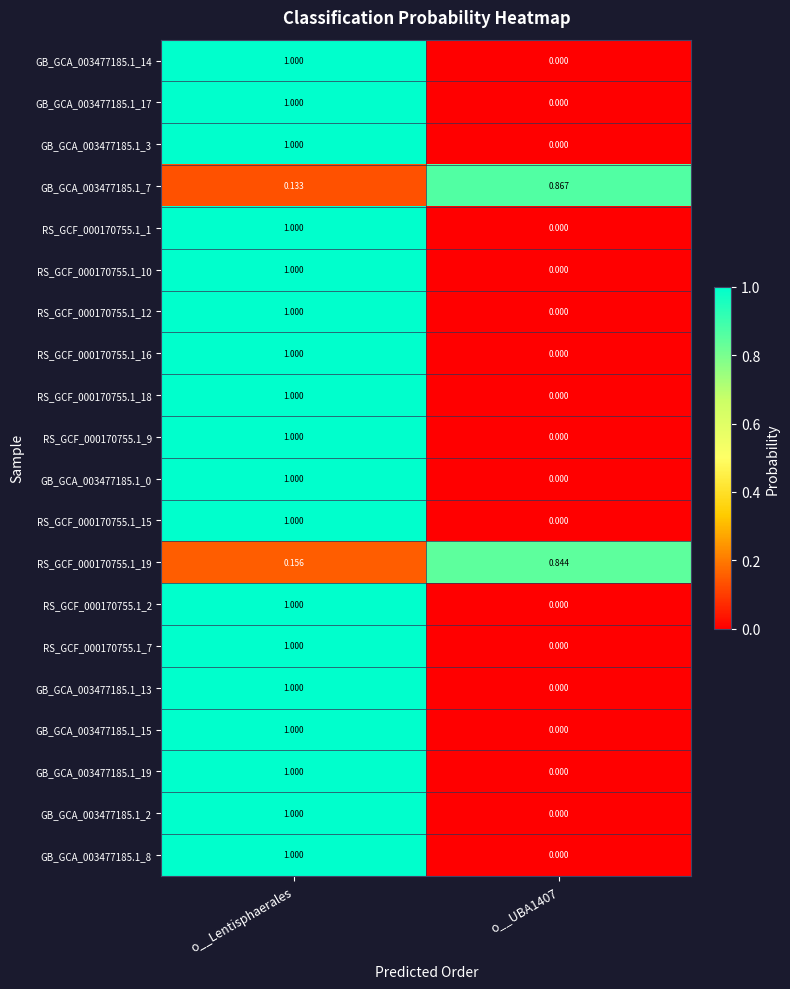

At which label does RS_GCF_000170755.1_16 reach its peak?

o__Lentisphaerales